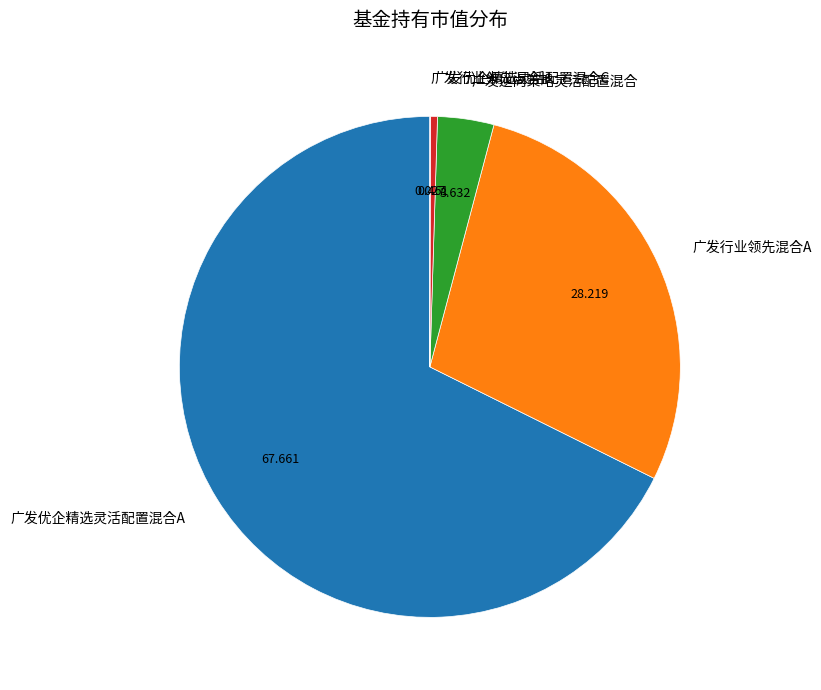

Which slice represents more than half of the pie?

广发优企精选灵活配置混合A